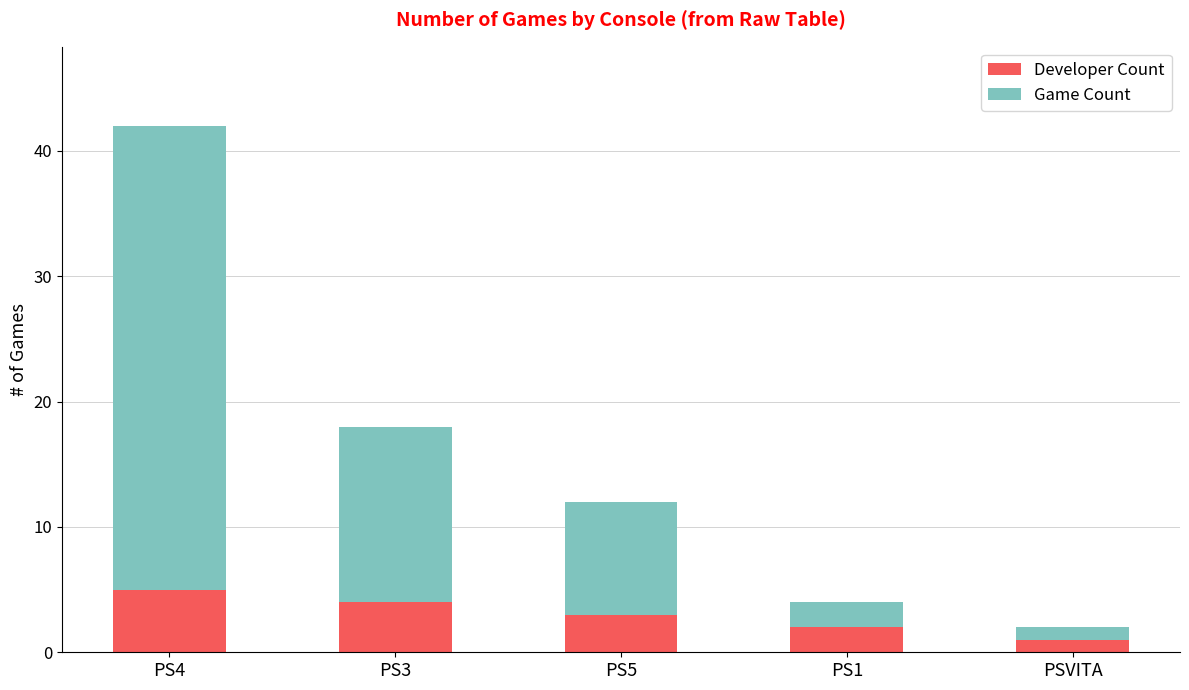

How many distinct data groups are displayed?

2